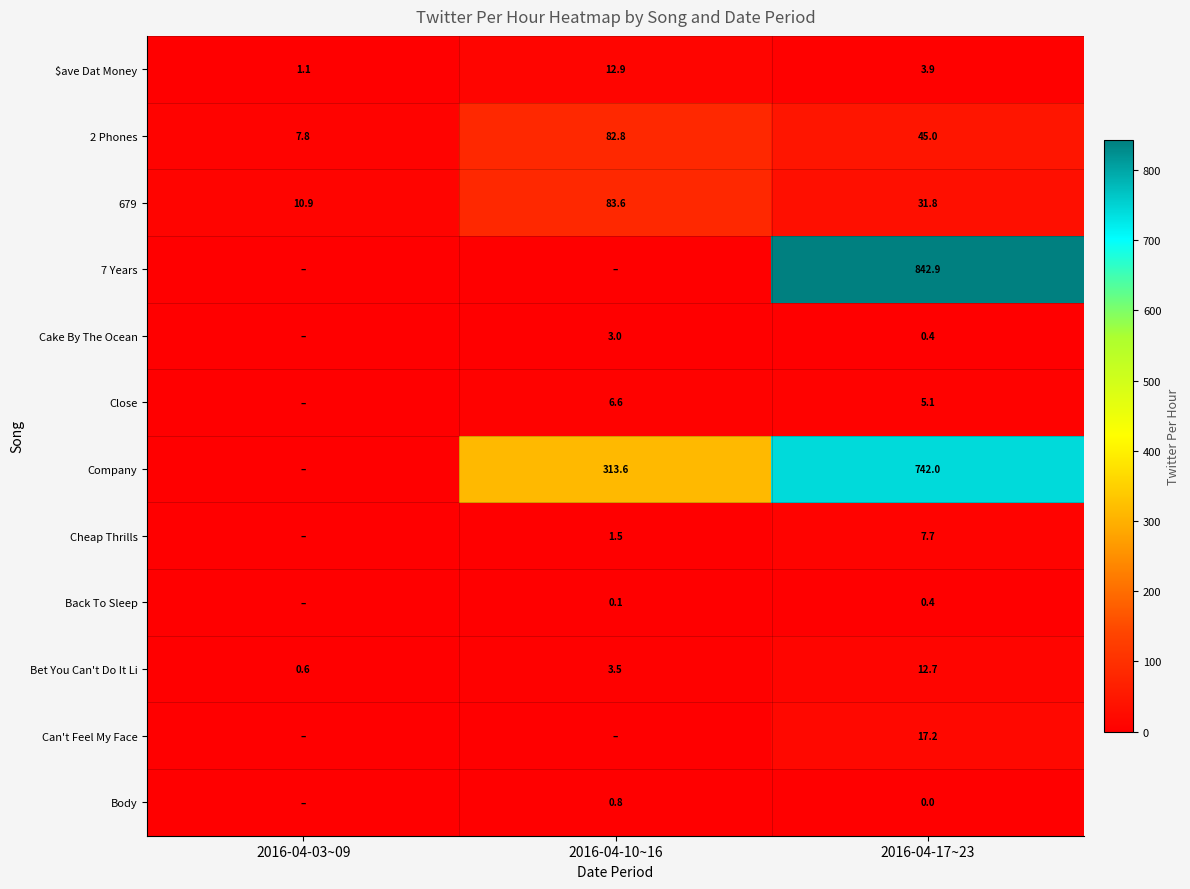

What is the maximum value shown in the chart?

842.9